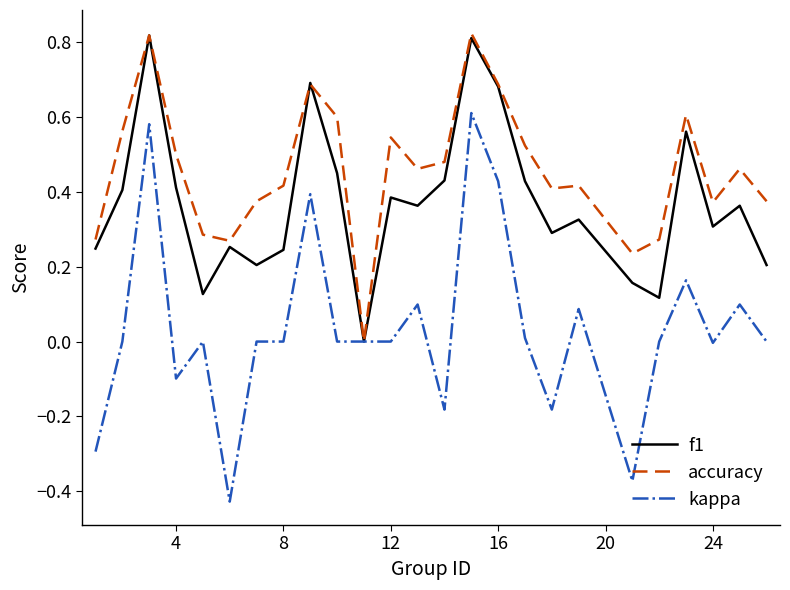

Which series has the largest total across all categories?

accuracy